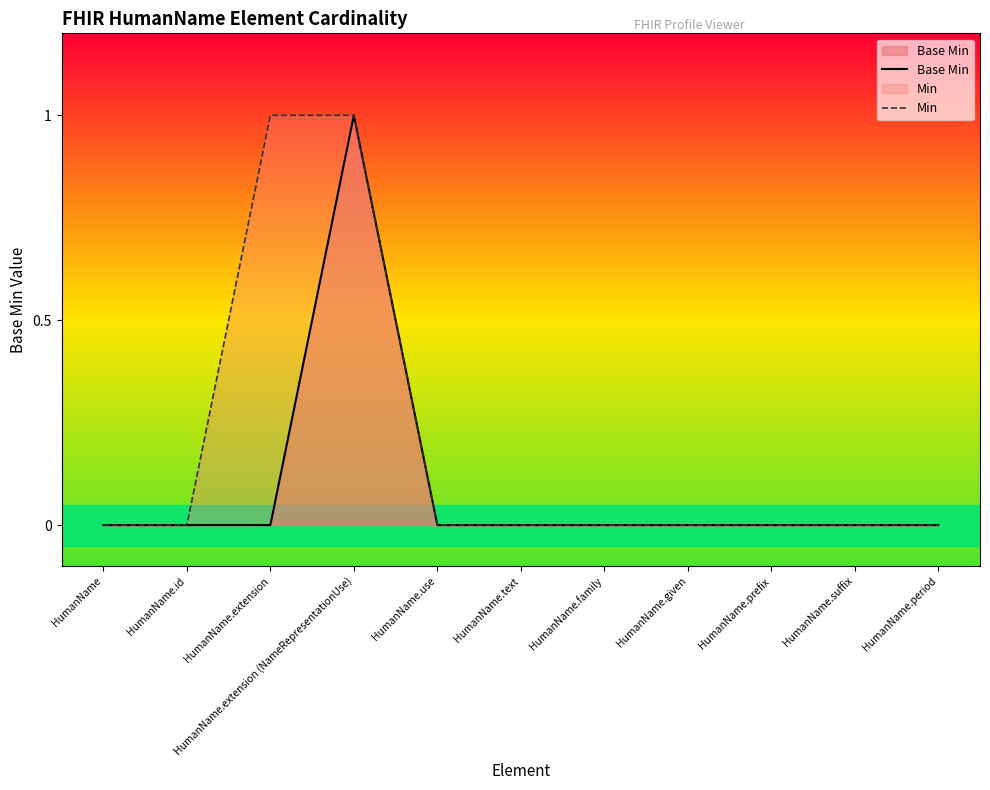

True or false: Base Min and Min intersect in this chart.

False